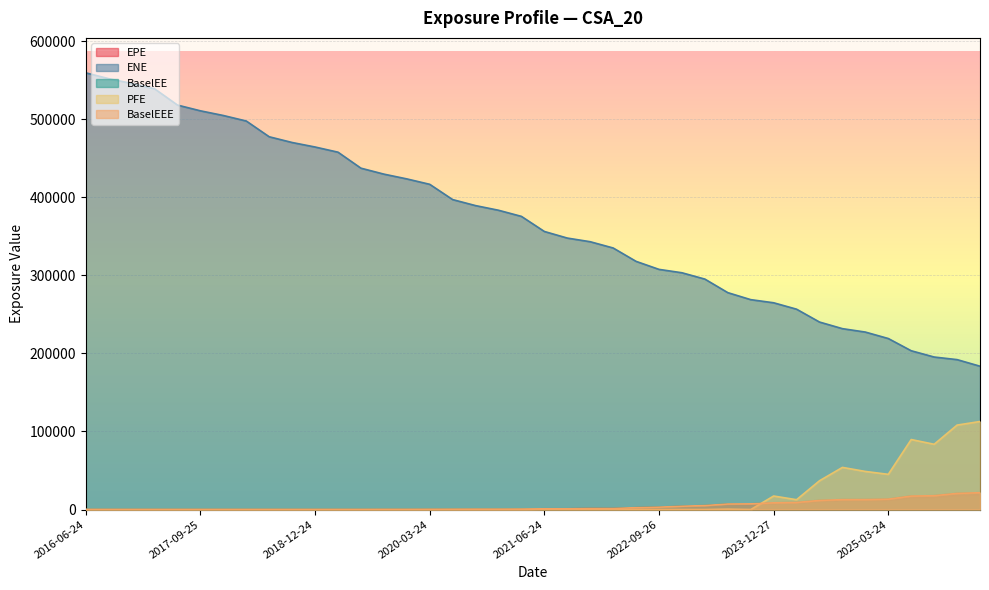

How many distinct data groups are displayed?

5